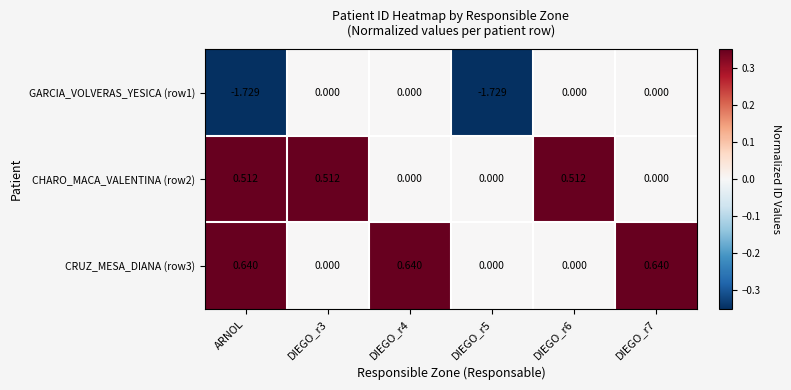

Is the value of CRUZ_MESA_DIANA (row3) at ARNOL greater than the value of GARCIA_VOLVERAS_YESICA (row1) at DIEGO_r3?

Yes